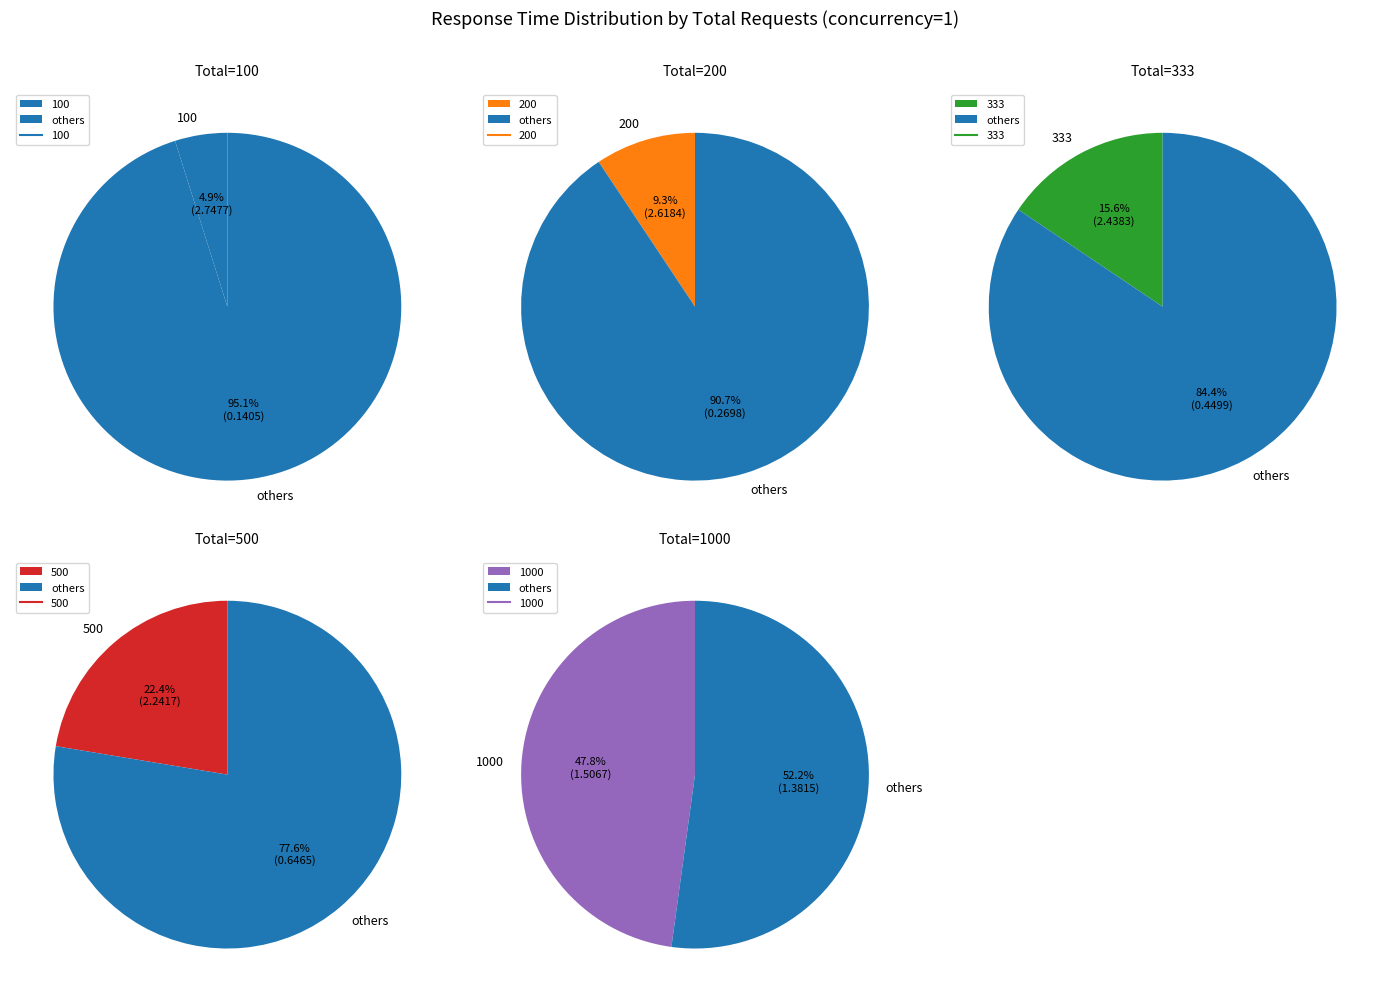

Is it true that 200 is 9% of the pie?

True